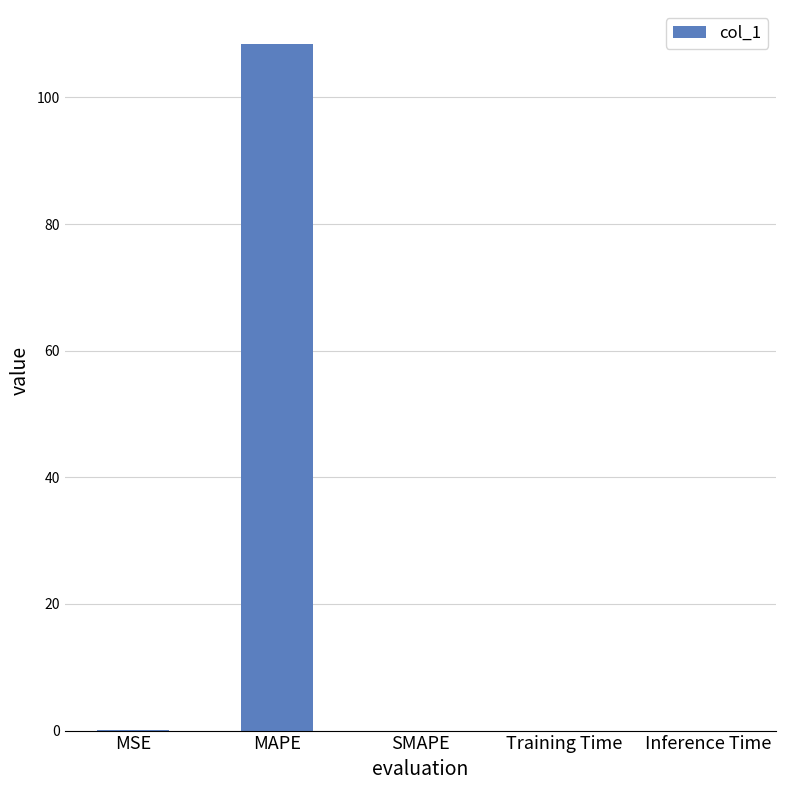

Is it true that the value at Training Time is 0.0?

True